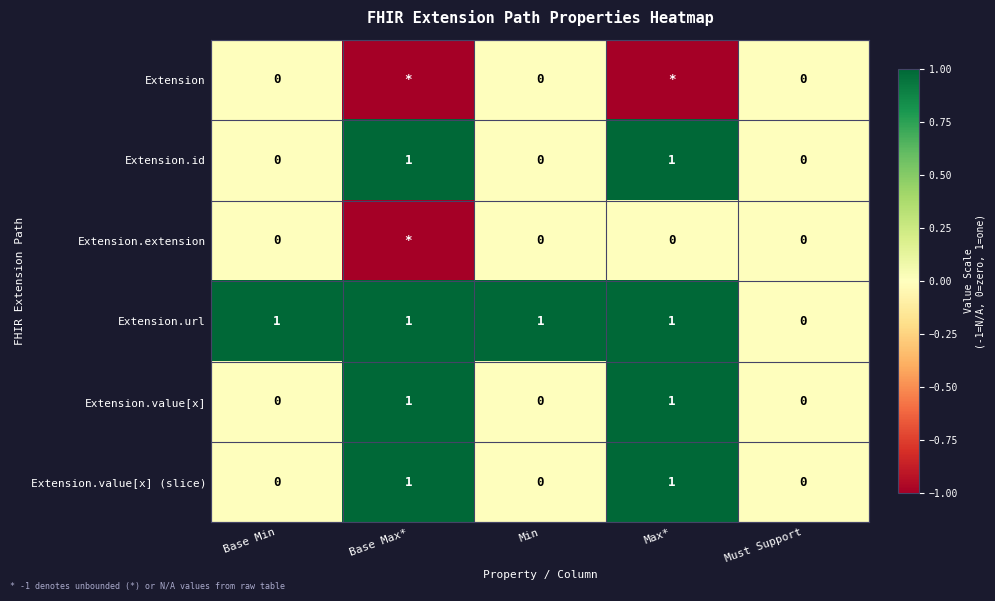

What is the difference between the highest and lowest values at Max*?

2